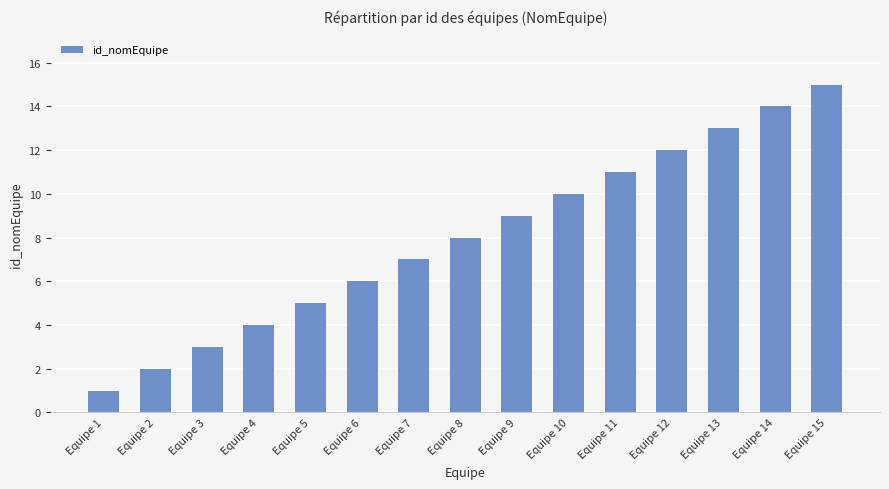

What is the sum of the values at Equipe 12 and Equipe 9?

21